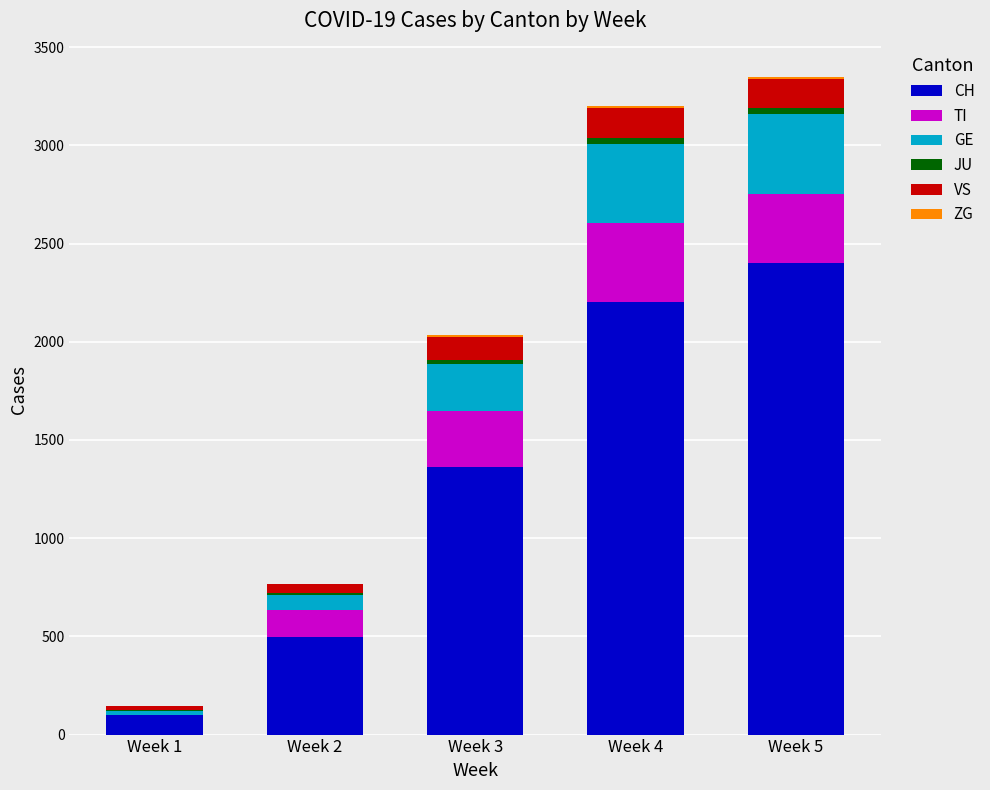

What is the sum of all CH values?

6566